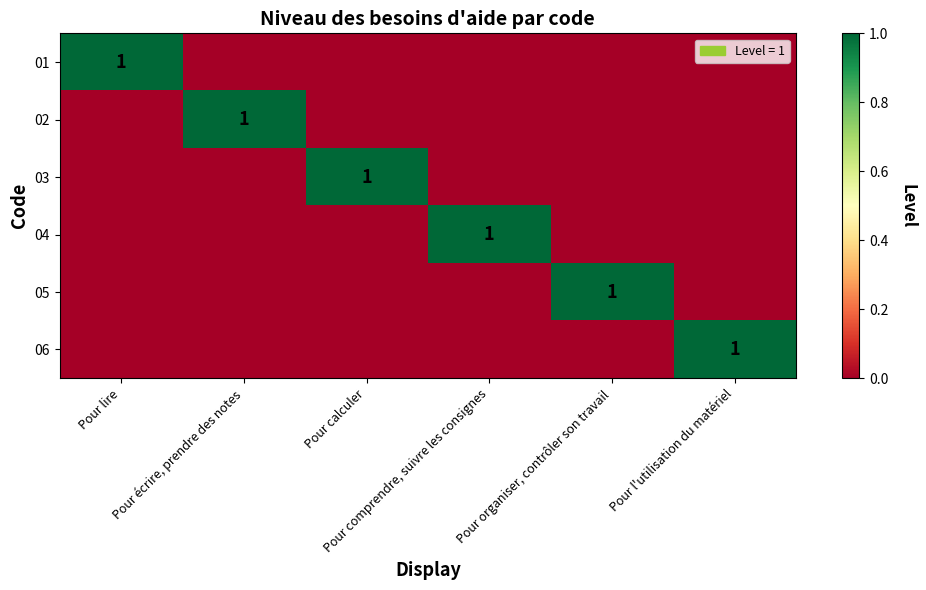

Count the 02 values in the range 0 to 1.

6